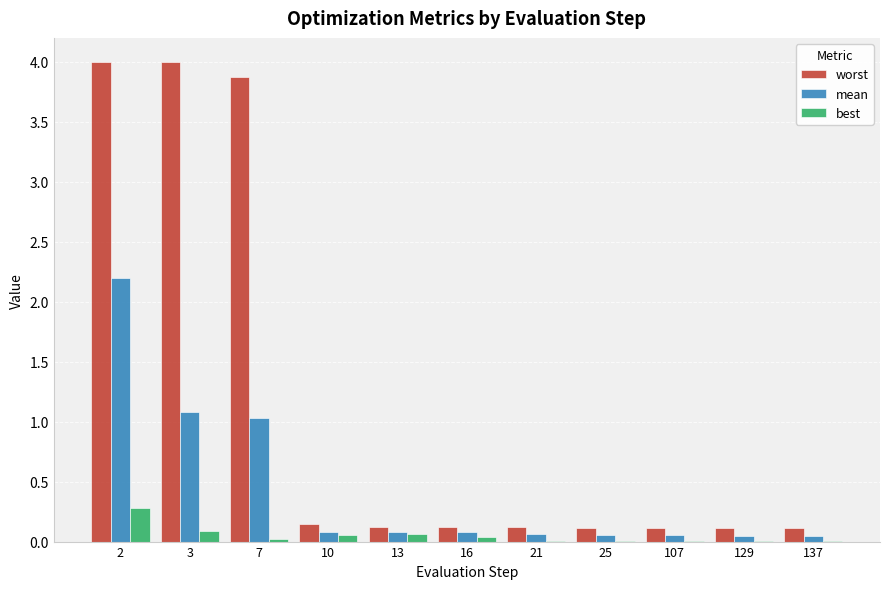

Are the bars horizontal?

No